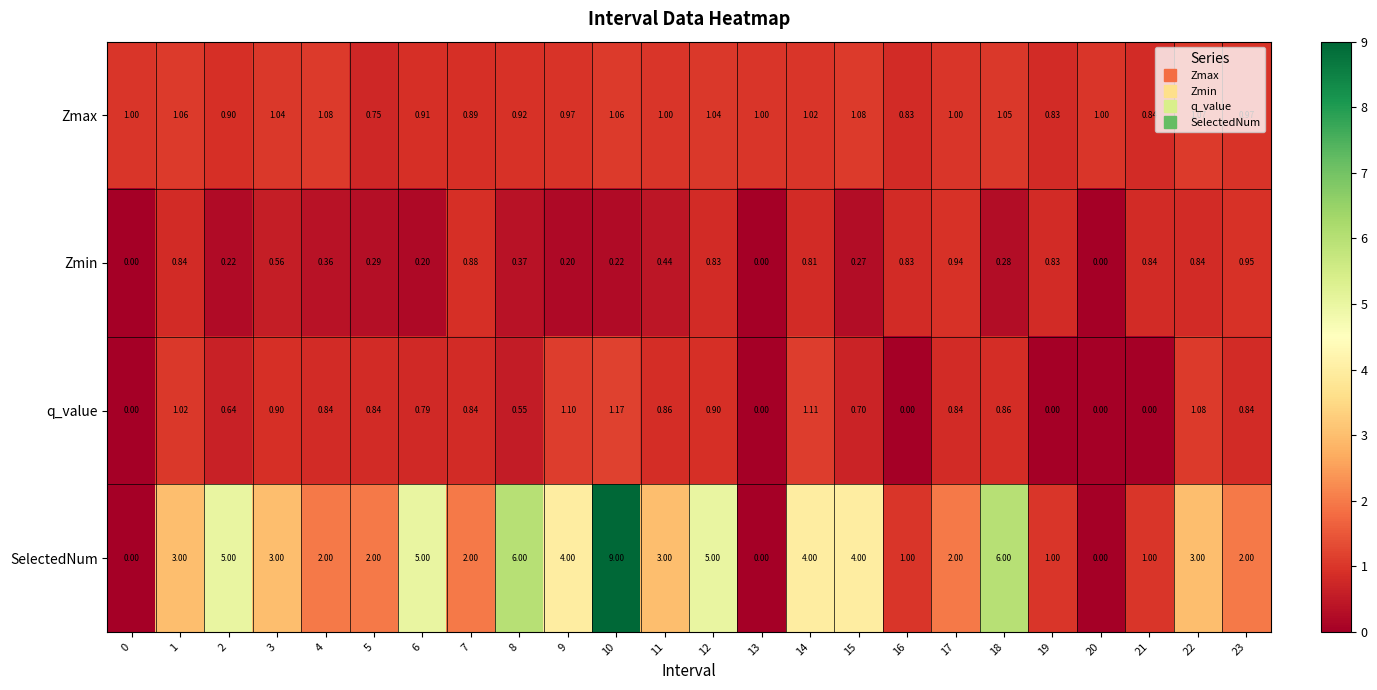

How many data points does each series have?

24